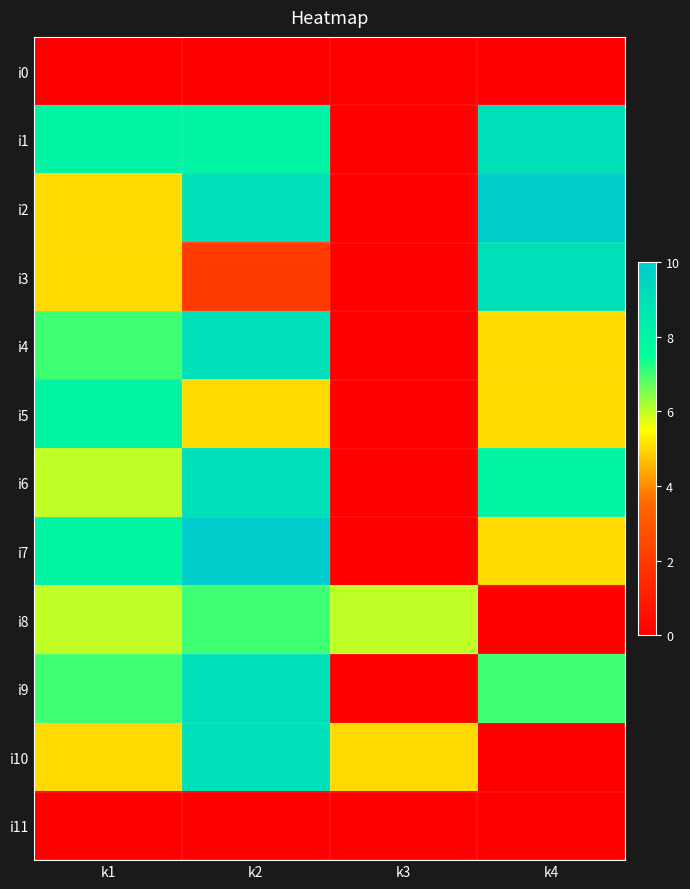

At how many categories does at least one series exceed 0?

4